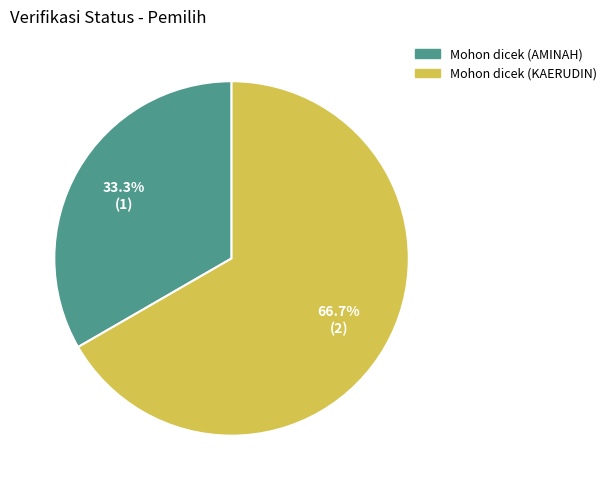

Between Mohon dicek (KAERUDIN) and Mohon dicek (AMINAH), which is larger?

Mohon dicek (KAERUDIN)